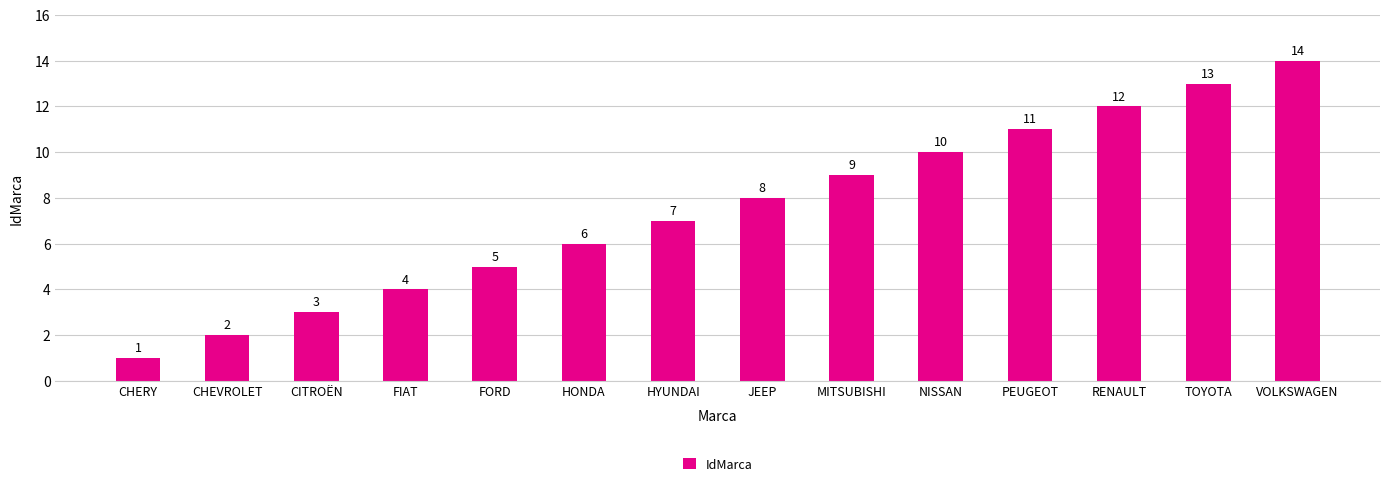

What position from the left is JEEP?

8